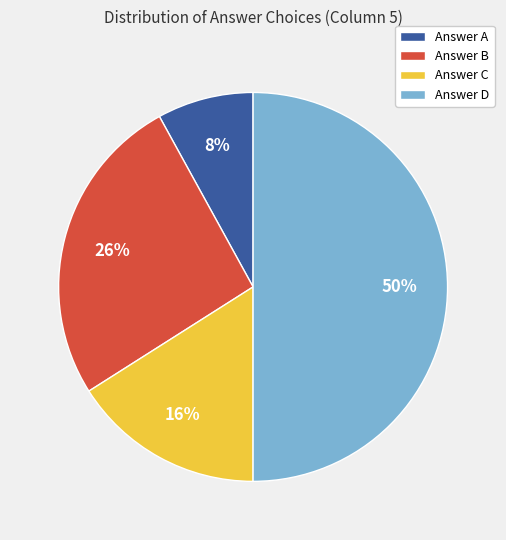

To the nearest percent, what is the difference between the largest and smallest slice percentages?

42%